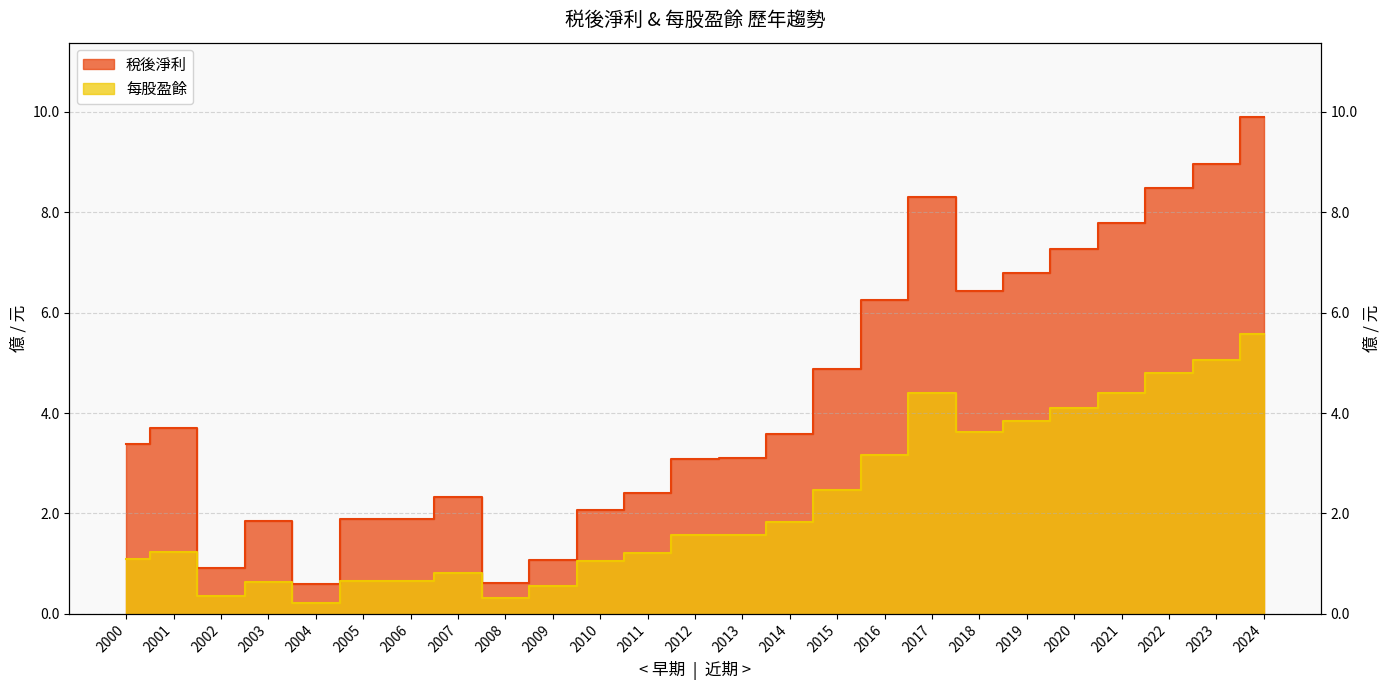

True or false: 稅後淨利 has a value of 13.4 at 2017.

False